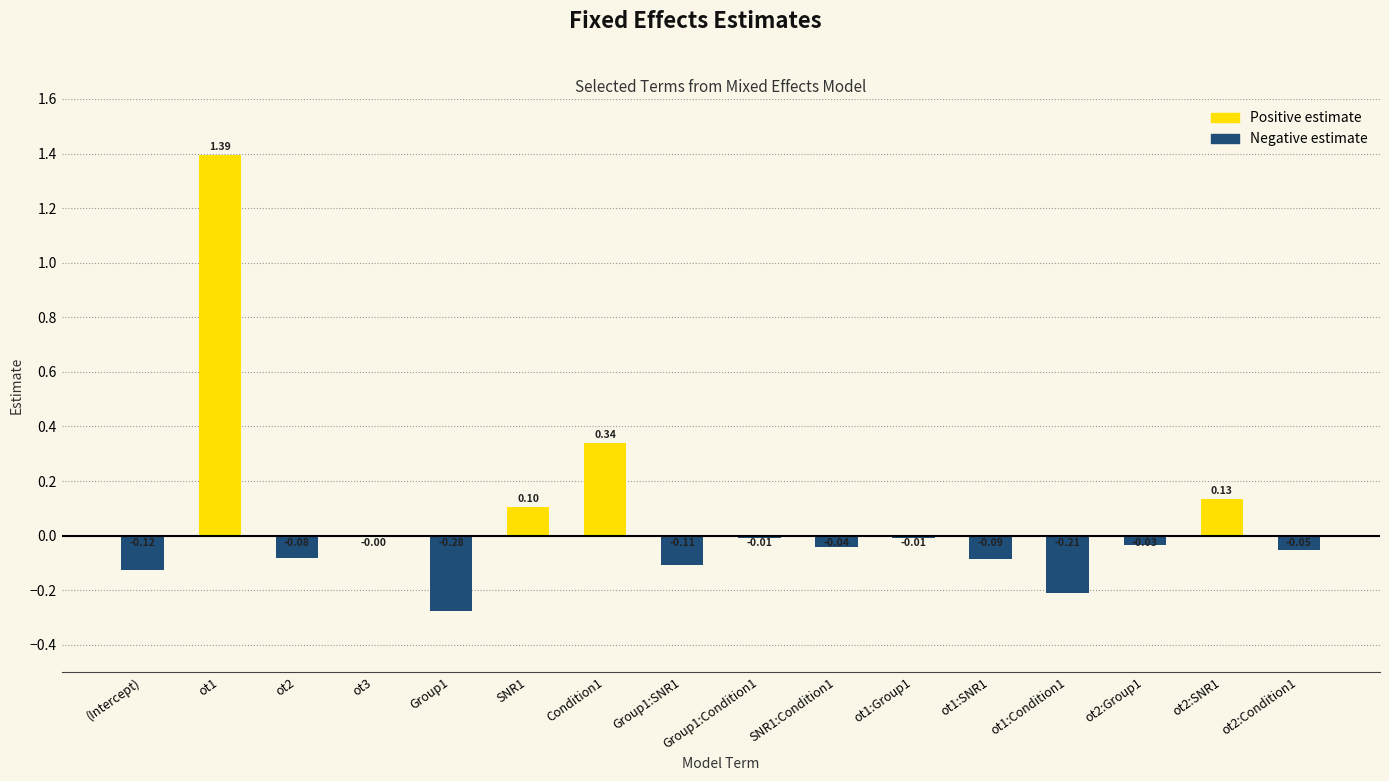

What is the sum of the values at ot2:SNR1 and ot2:Group1?

0.1